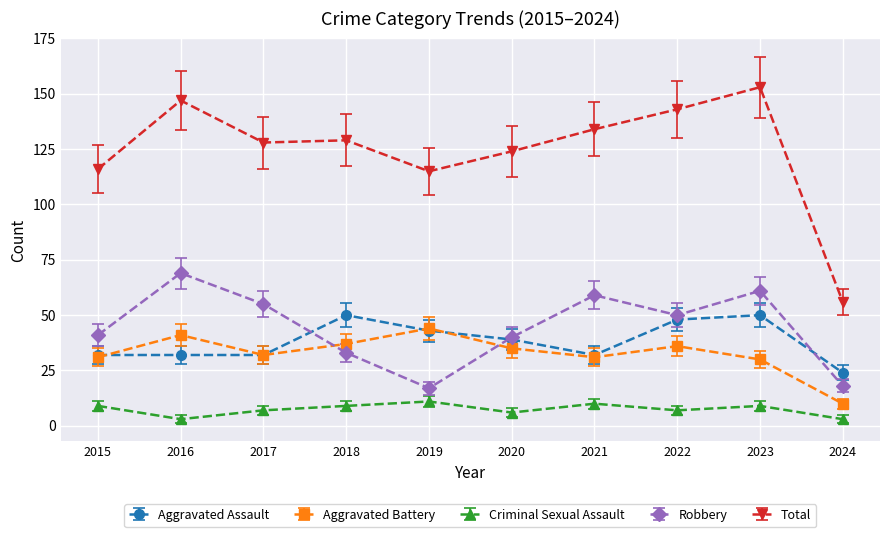

What is the total value across all series at 2018?

258